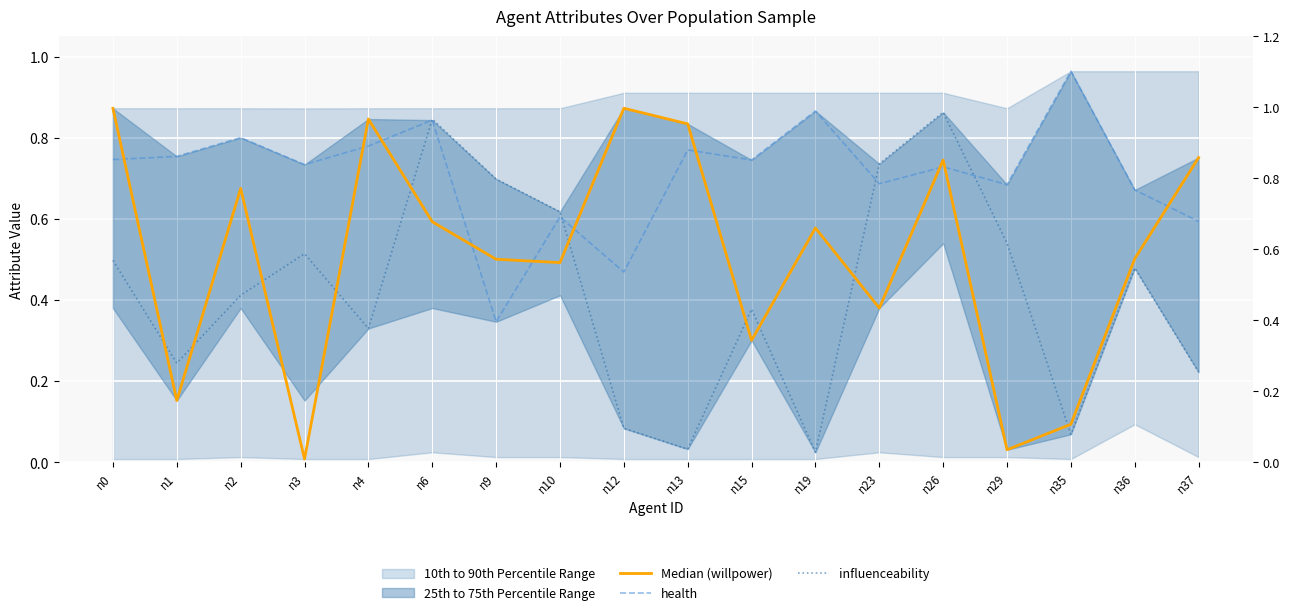

How many lines are shown in the chart?

3